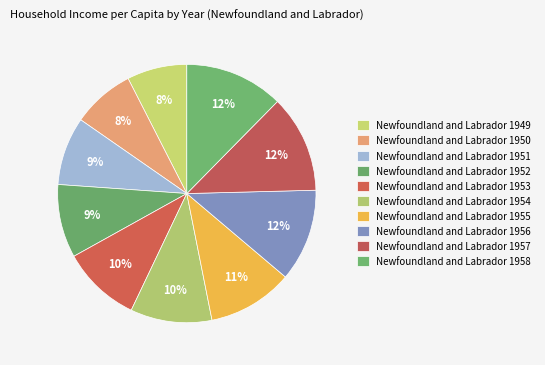

Is there a majority slice in this chart?

No